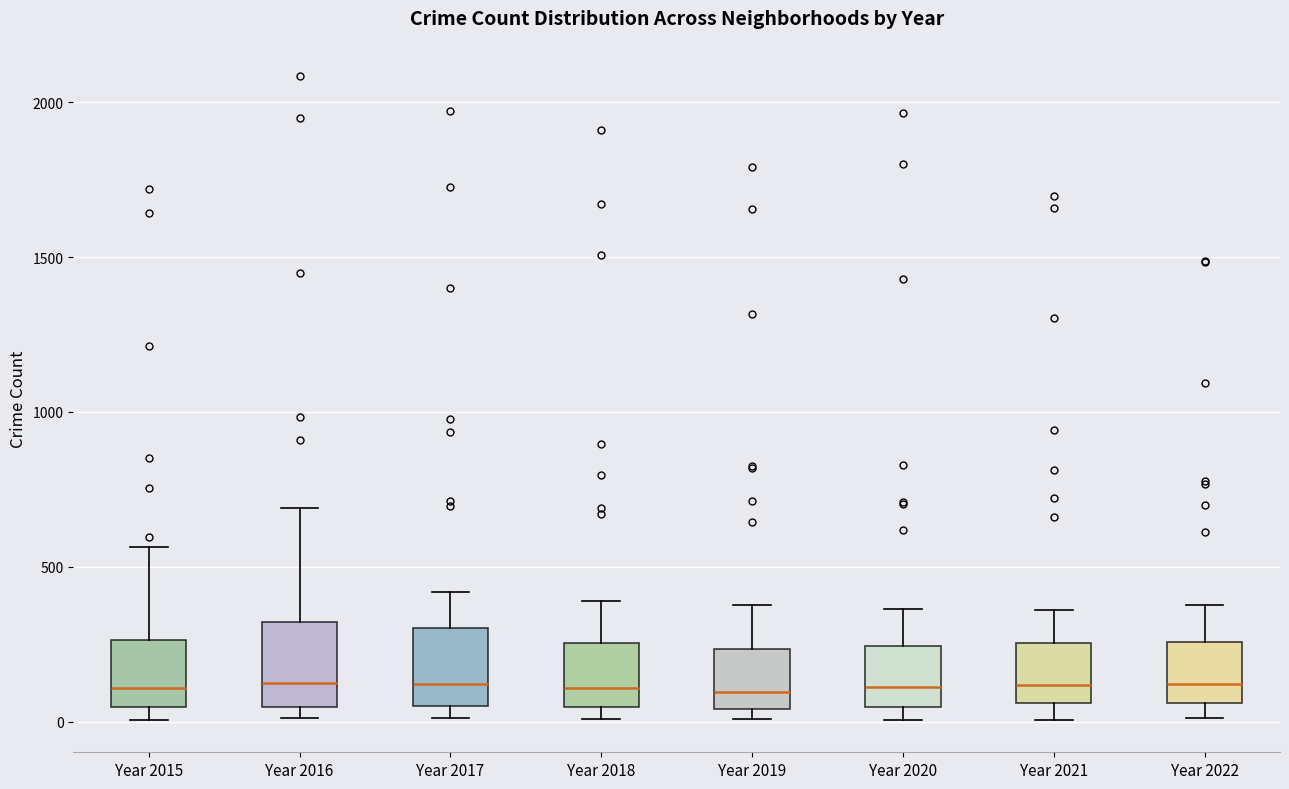

Reading left to right, transcribe this box plot: for each box, give where its median line is, the range the box spans, and where its two whiskers end, as read against the y-axis. The values are not printed on the chart, so give them approximately, as read against the axis.

Year 2015: median 100, box 50 to 250, whiskers 0 to 550
Year 2016: median 150, box 50 to 300, whiskers 0 to 700
Year 2017: median 100, box 50 to 300, whiskers 0 to 400
Year 2018: median 100, box 50 to 250, whiskers 0 to 400
Year 2019: median 100, box 50 to 250, whiskers 0 to 400
Year 2020: median 100, box 50 to 250, whiskers 0 to 350
Year 2021: median 100, box 50 to 250, whiskers 0 to 350
Year 2022: median 100, box 50 to 250, whiskers 0 to 400